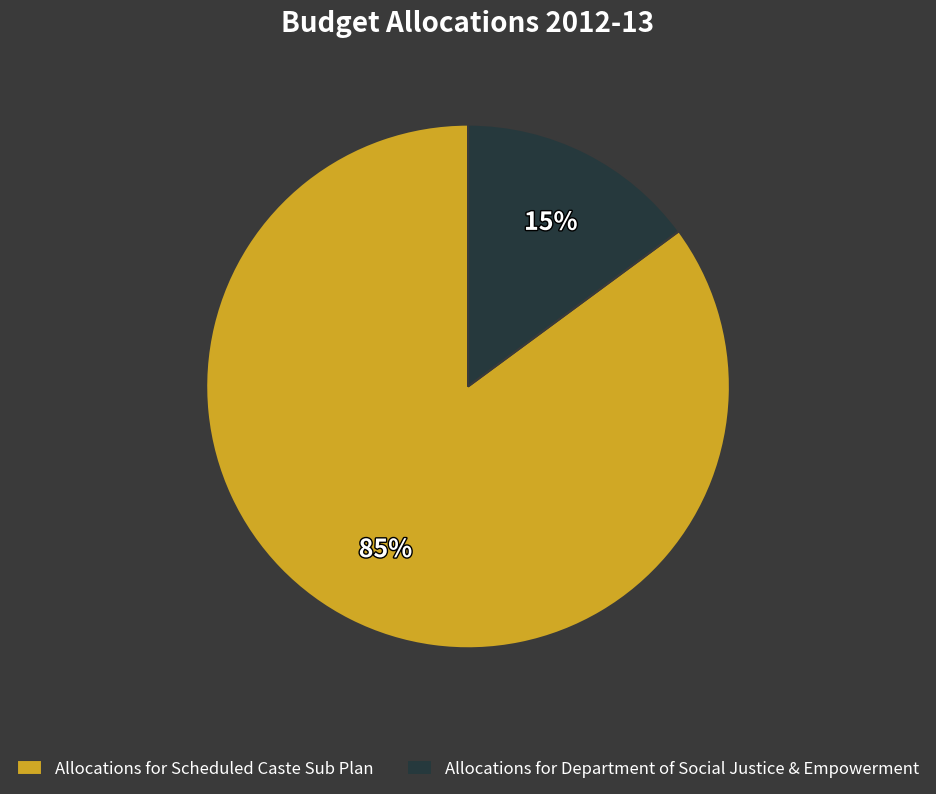

Count the number of slices in the pie.

2